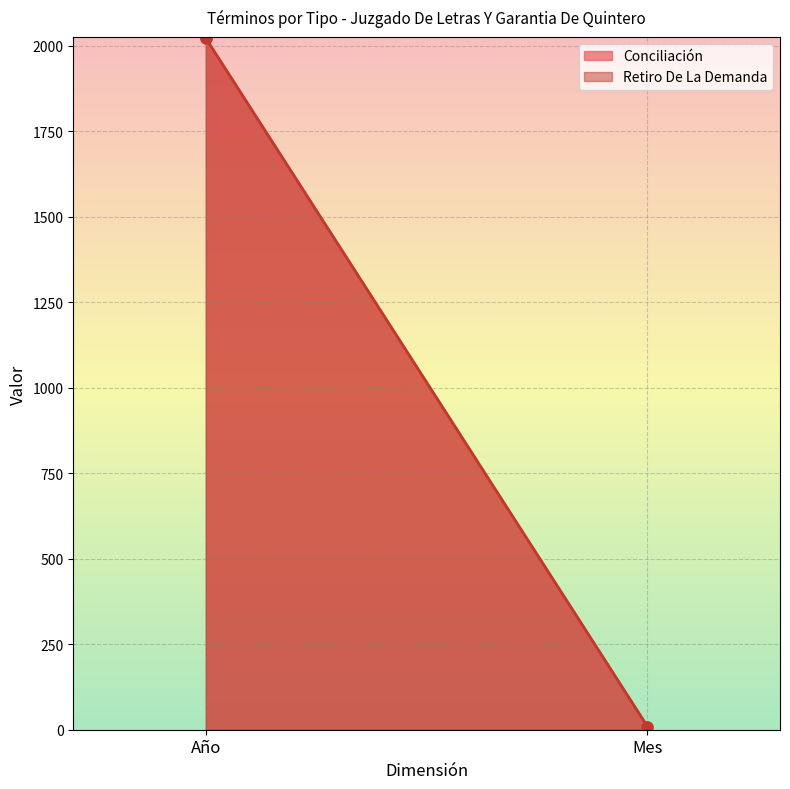

What is the total value across all series at Año?

4042